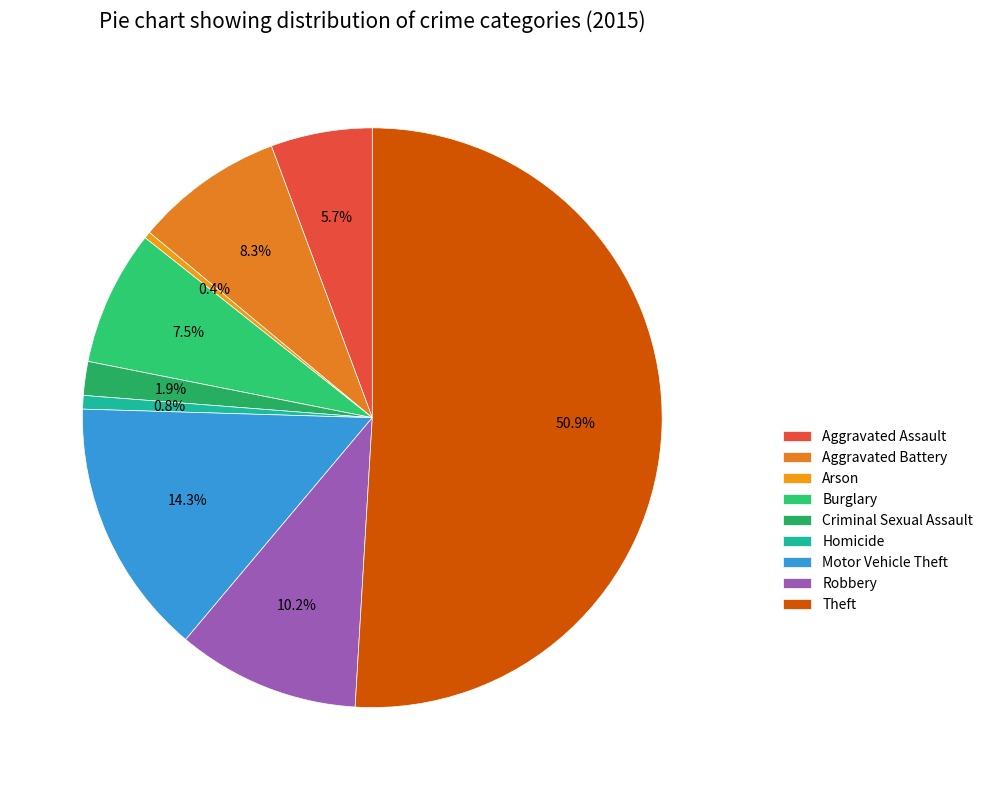

Count the number of slices in the pie.

9